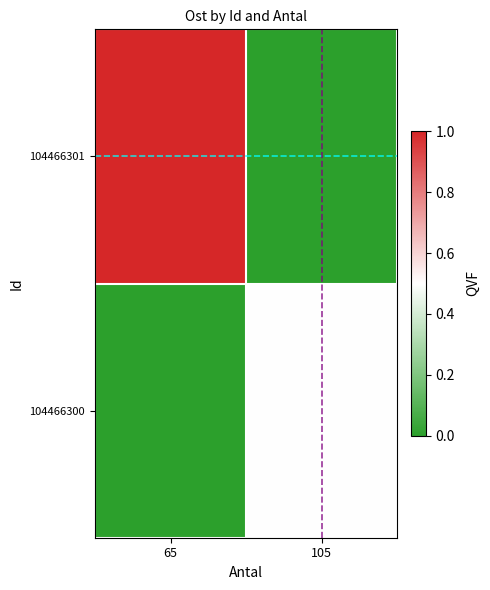

Reading left to right, extract all data points from this chart.

104466301: 65=1.0	105=0.0
104466300: 65=0.0	105=0.5